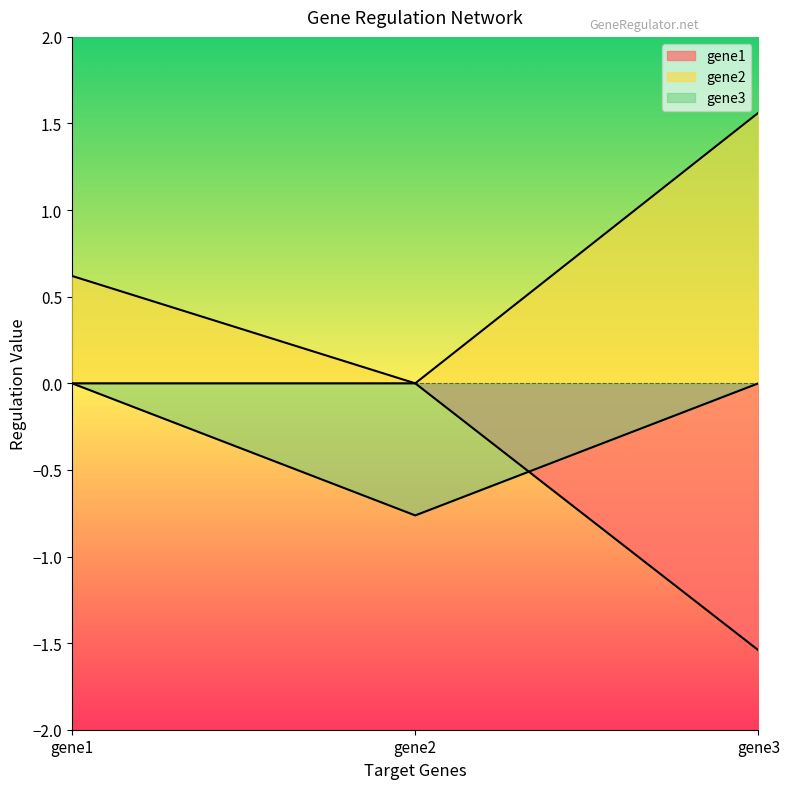

What is the sum of all gene3 values?

-0.8